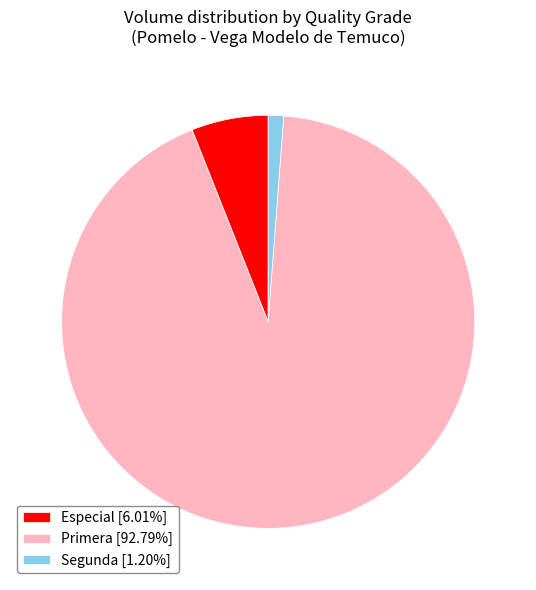

Does Segunda [1.20%] represent more than half of the total?

No